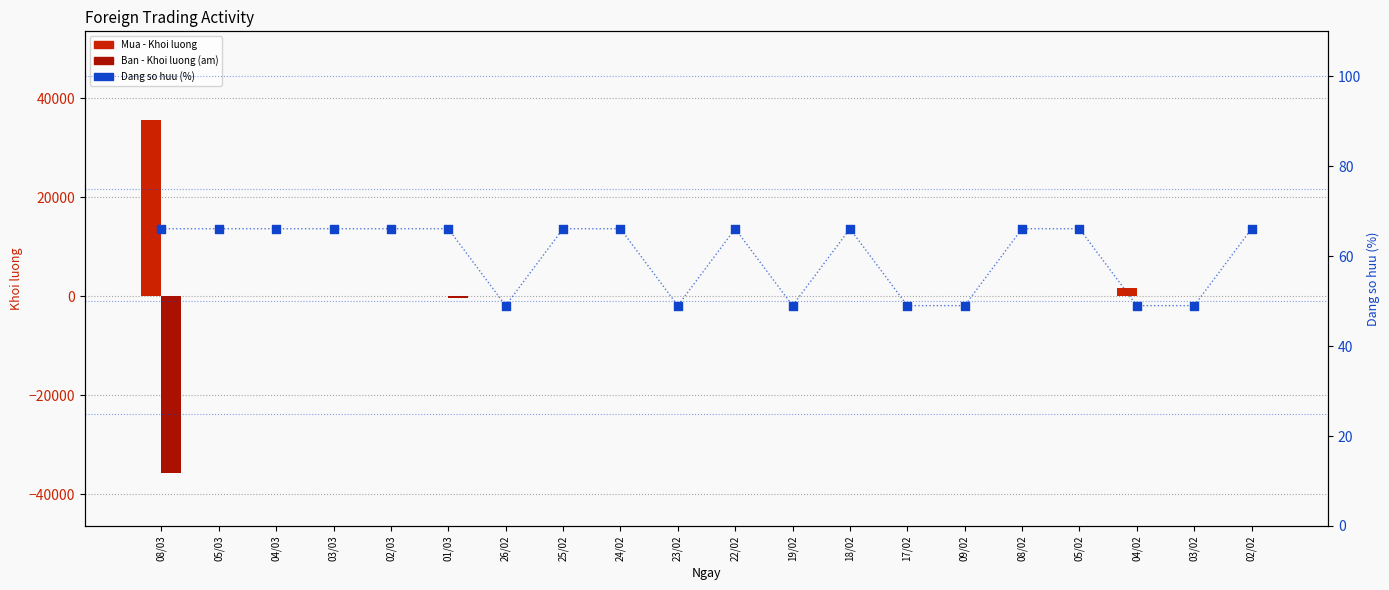

At how many categories does at least one series exceed 17162?

1